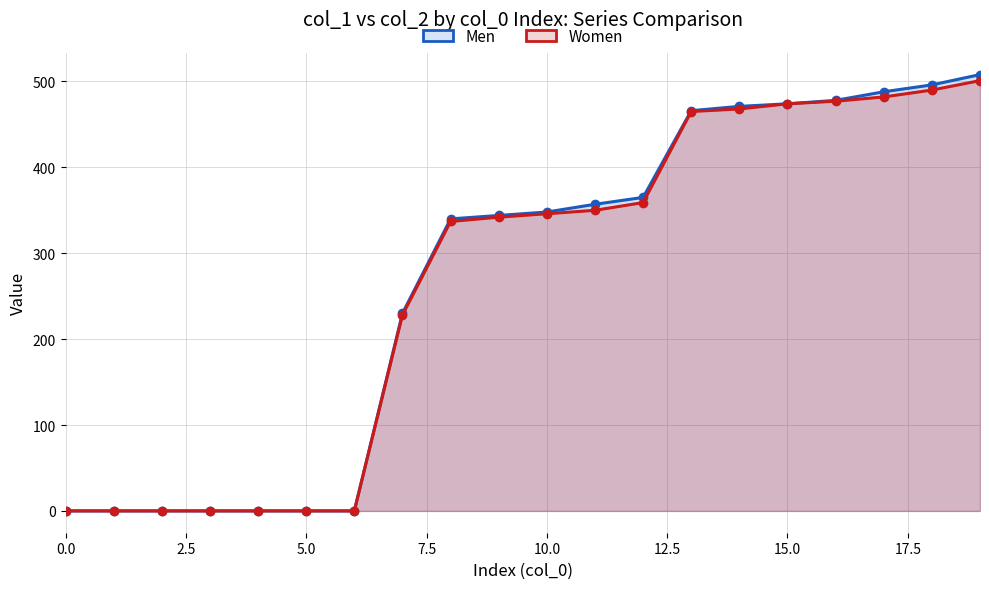

What is the value of the Men point at the 10th from the left?

344